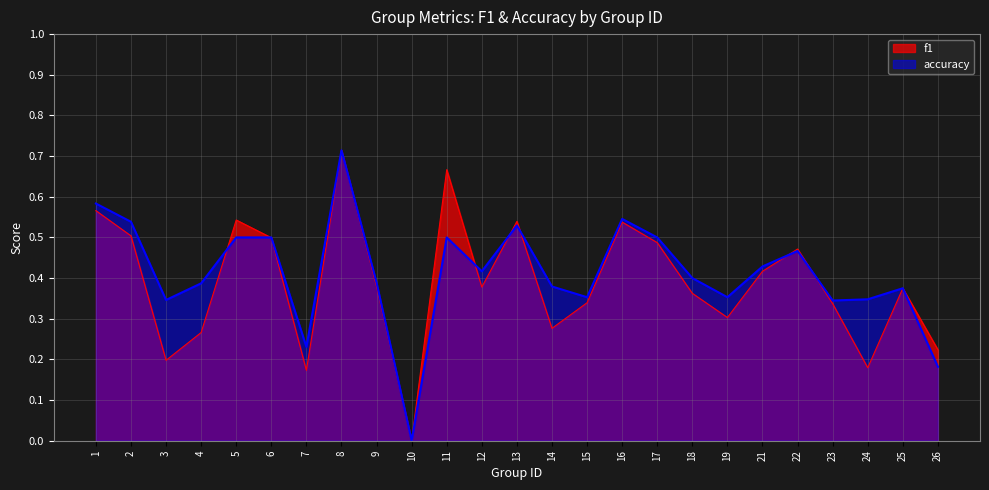

What is the sum of the f1 values at 23 and 26?

0.6